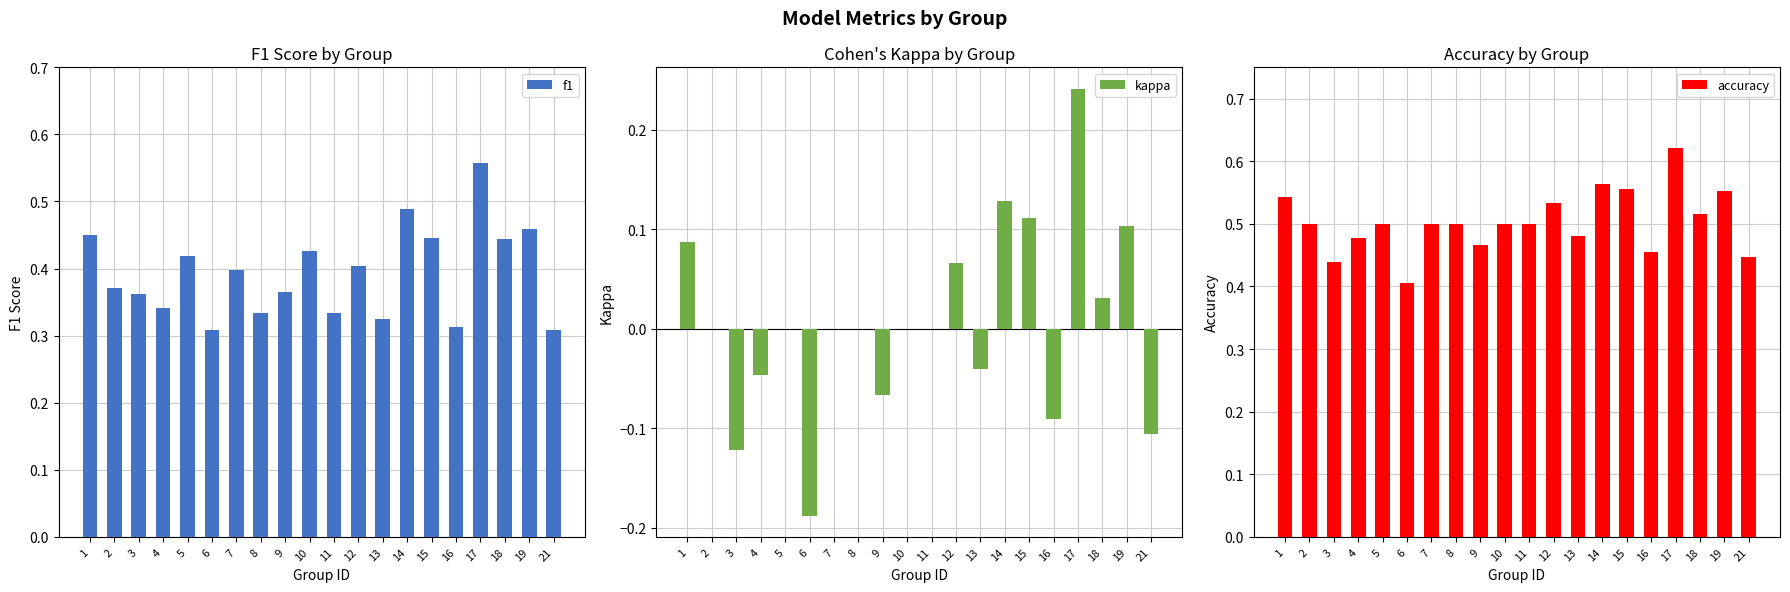

At how many categories does at least one series exceed 0?

20